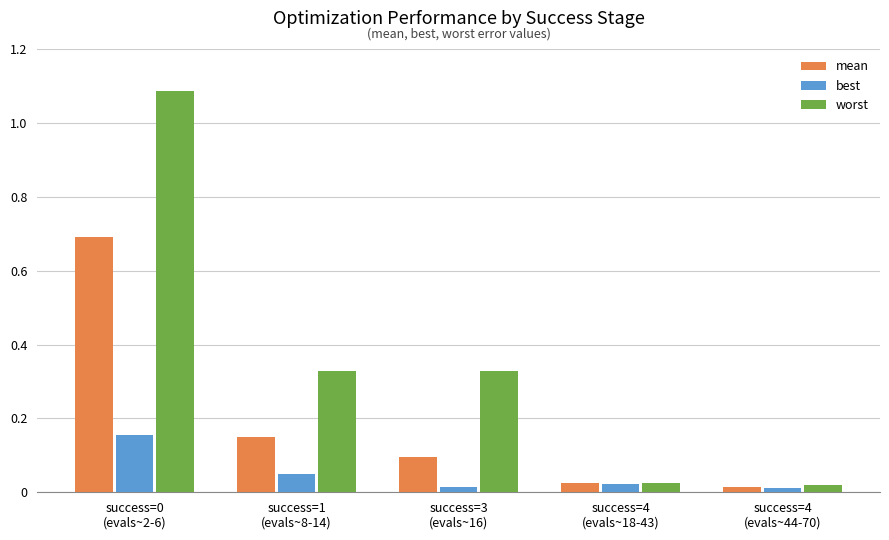

Where is mean nearest to the value 0?

success=4
(evals~44-70)